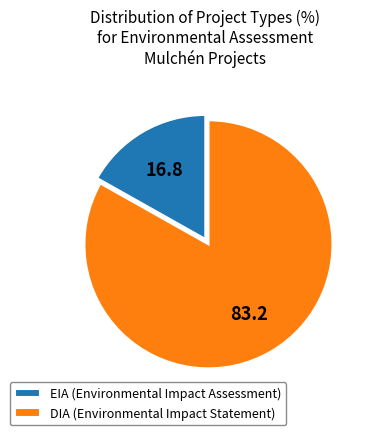

Count the number of slices in the pie.

2